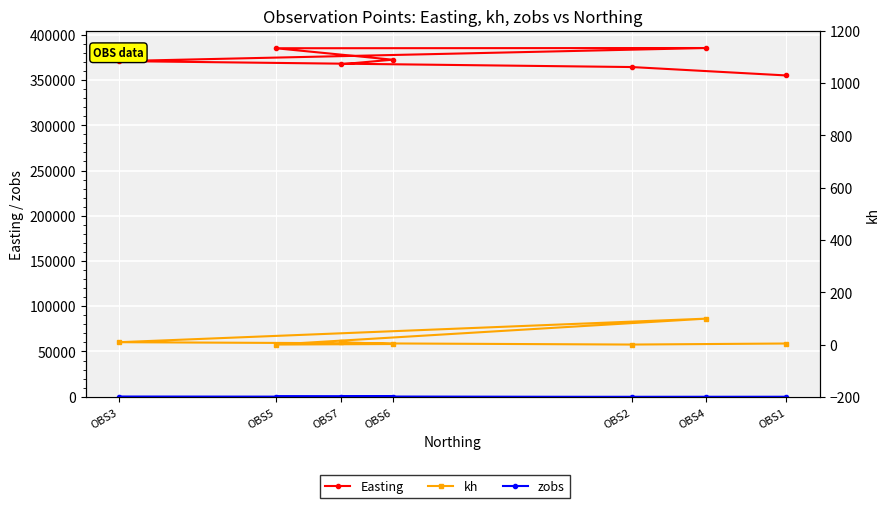

How many data points does each series have?

7